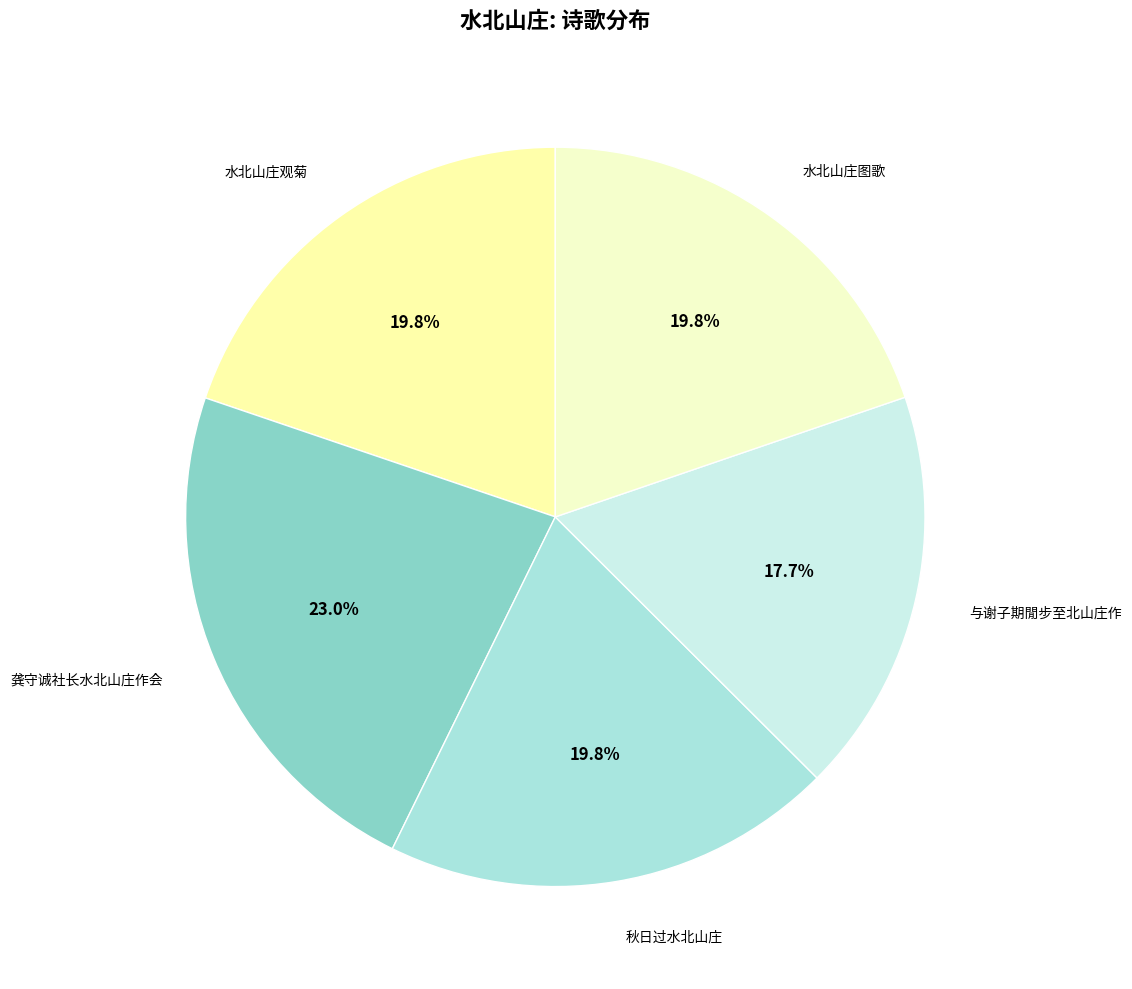

Approximately how many times larger is the value at 水北山庄观菊 compared to 与谢子期閒步至北山庄作?

1.1